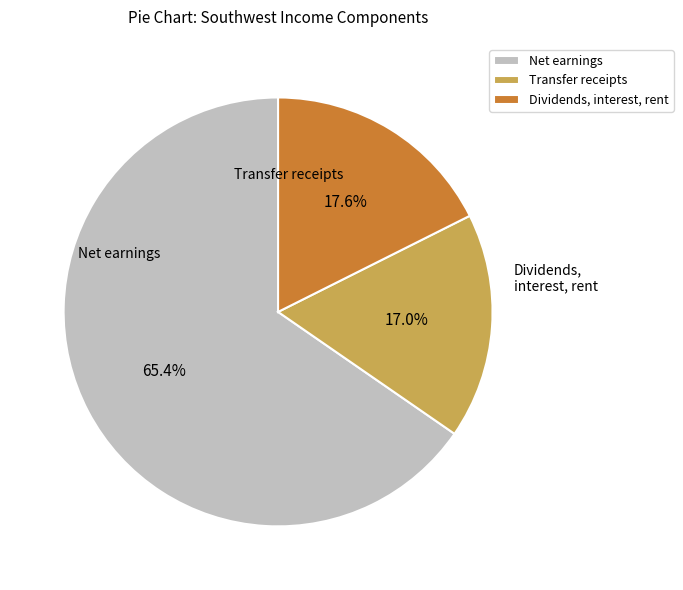

Approximately how many times larger is the value at Transfer receipts compared to Dividends, interest, rent?

1.0